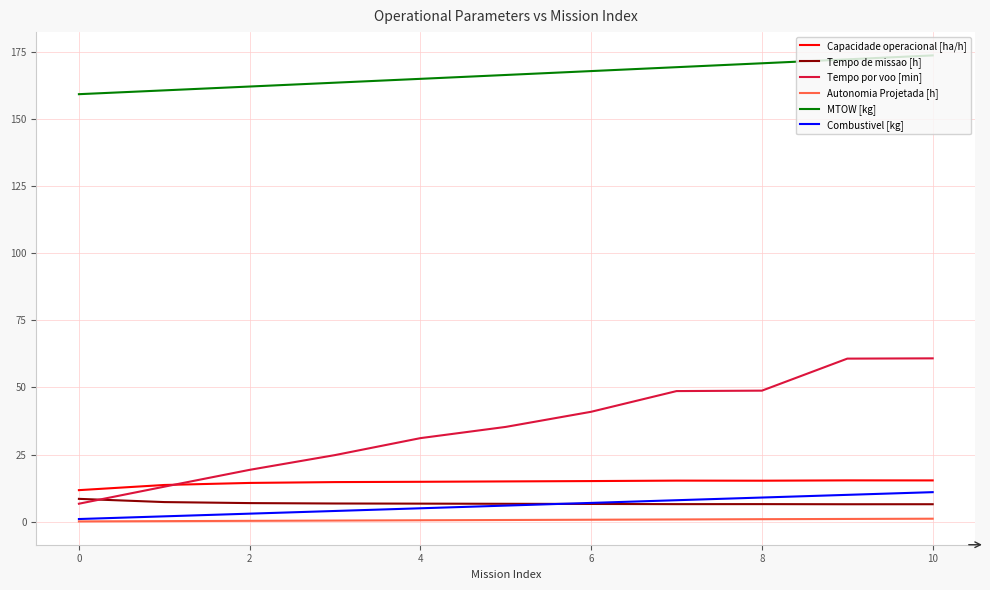

What is the sum of all Autonomia Projetada [h] values?

6.9